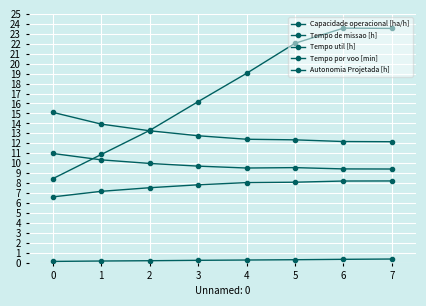

At which label does Tempo por voo [min] first exceed 19?

4